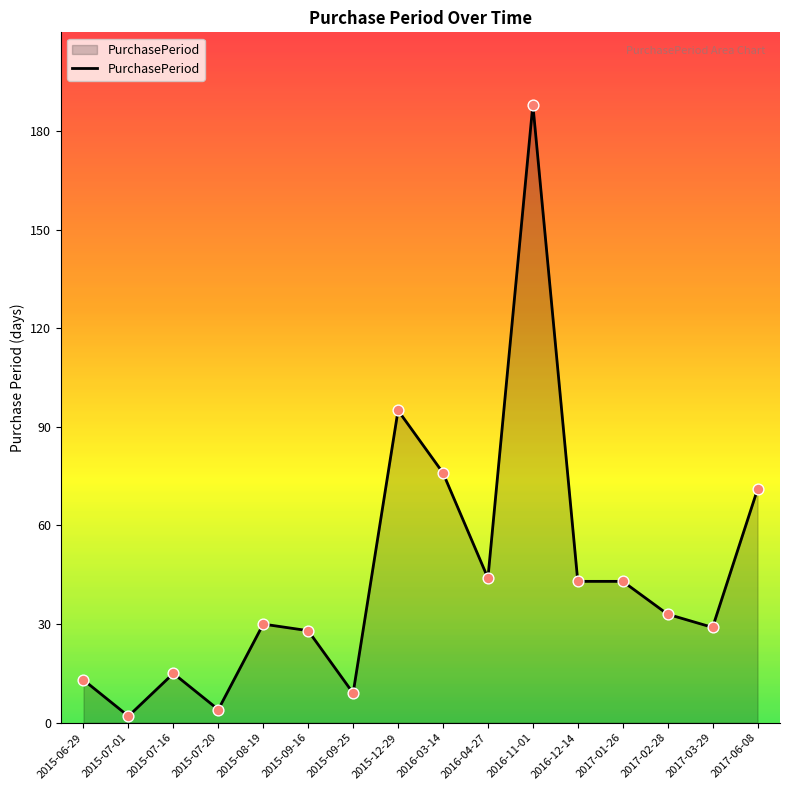

What is the change in value from 2015-09-16 to 2016-12-14?

+15